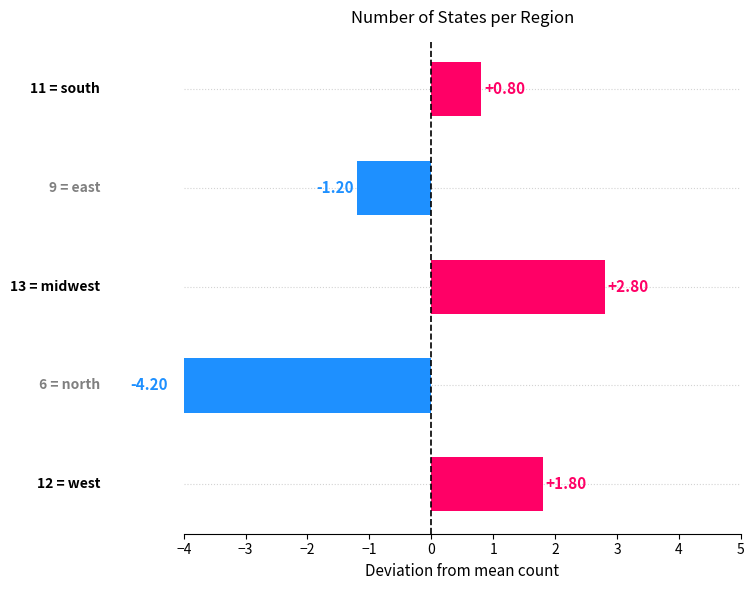

How many values are below 0?

2